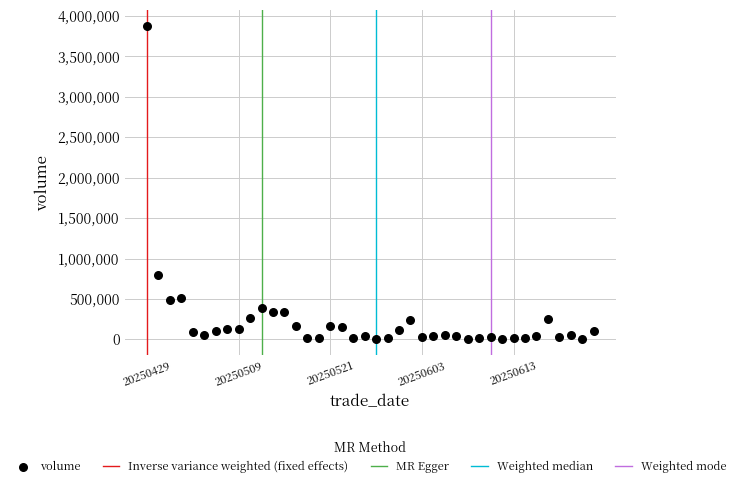

What Y value in the scatter plot is closest to 1939792?

796749